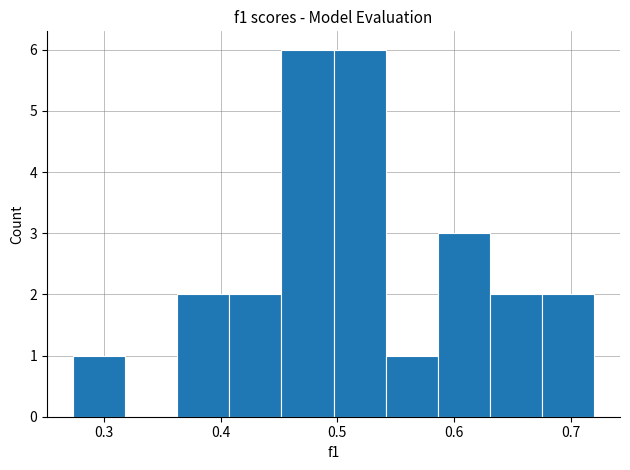

What is the height of the bar covering 0.45 to 0.50 on the x-axis? Neither the bar edges nor the heights are printed on the chart, so give them approximately, as read against the axes.

6